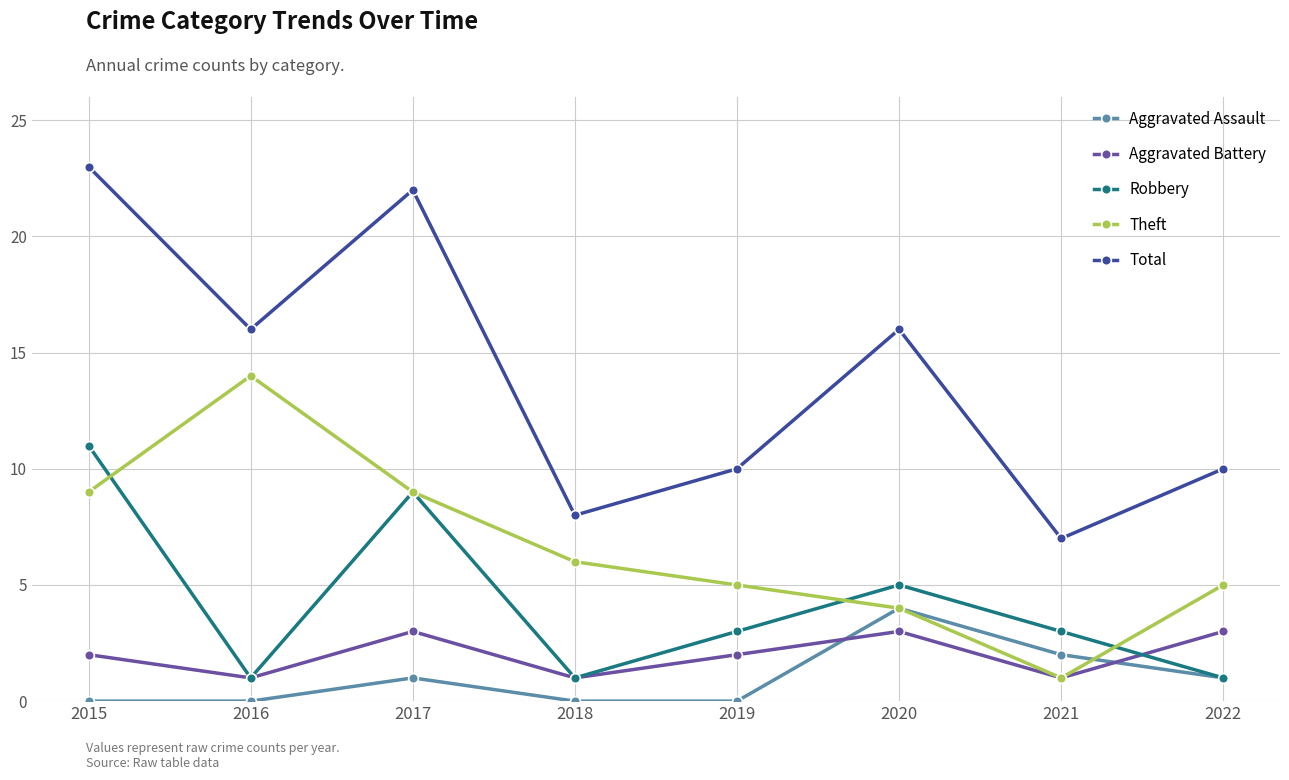

Between 2018 and 2020, which series saw the biggest shift?

Total